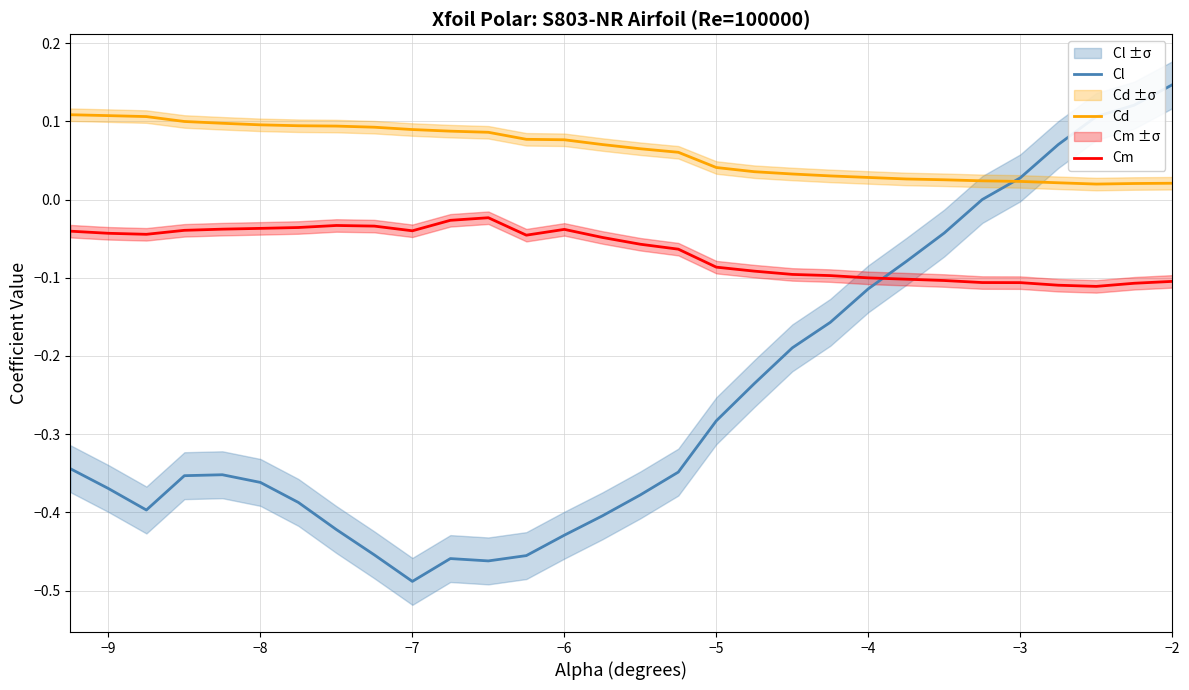

Is the value of Cm at −9 greater than the value of Cd at −9?

No